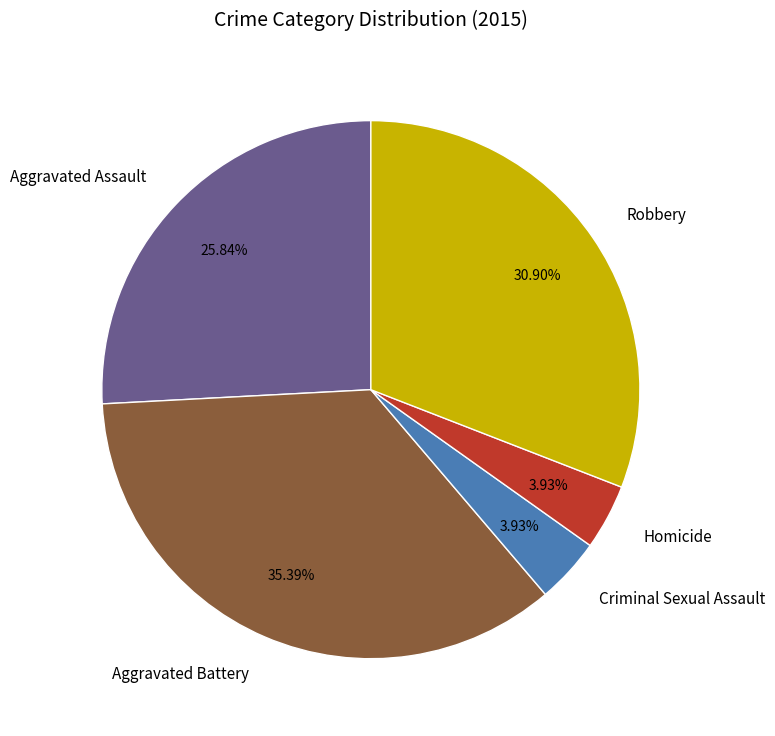

Which slice is the largest?

Aggravated Battery